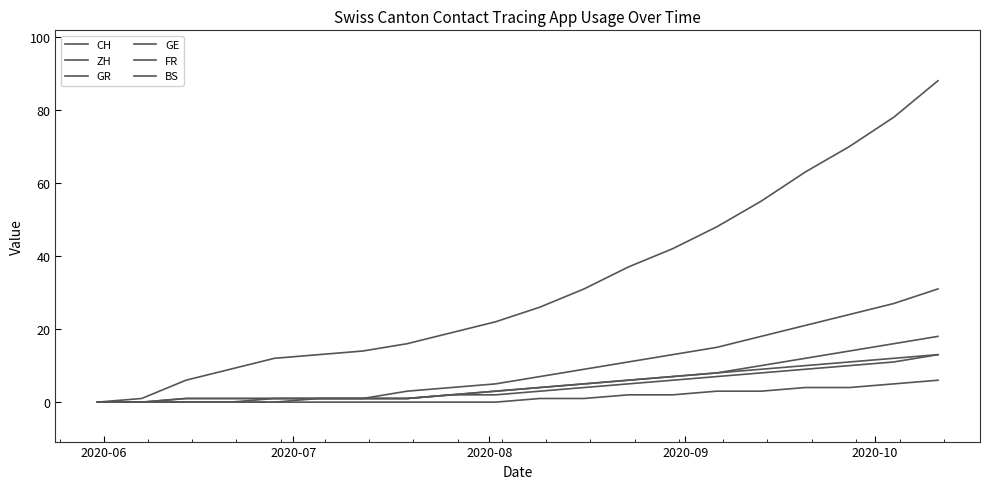

True or false: FR and GE cross at least once.

False